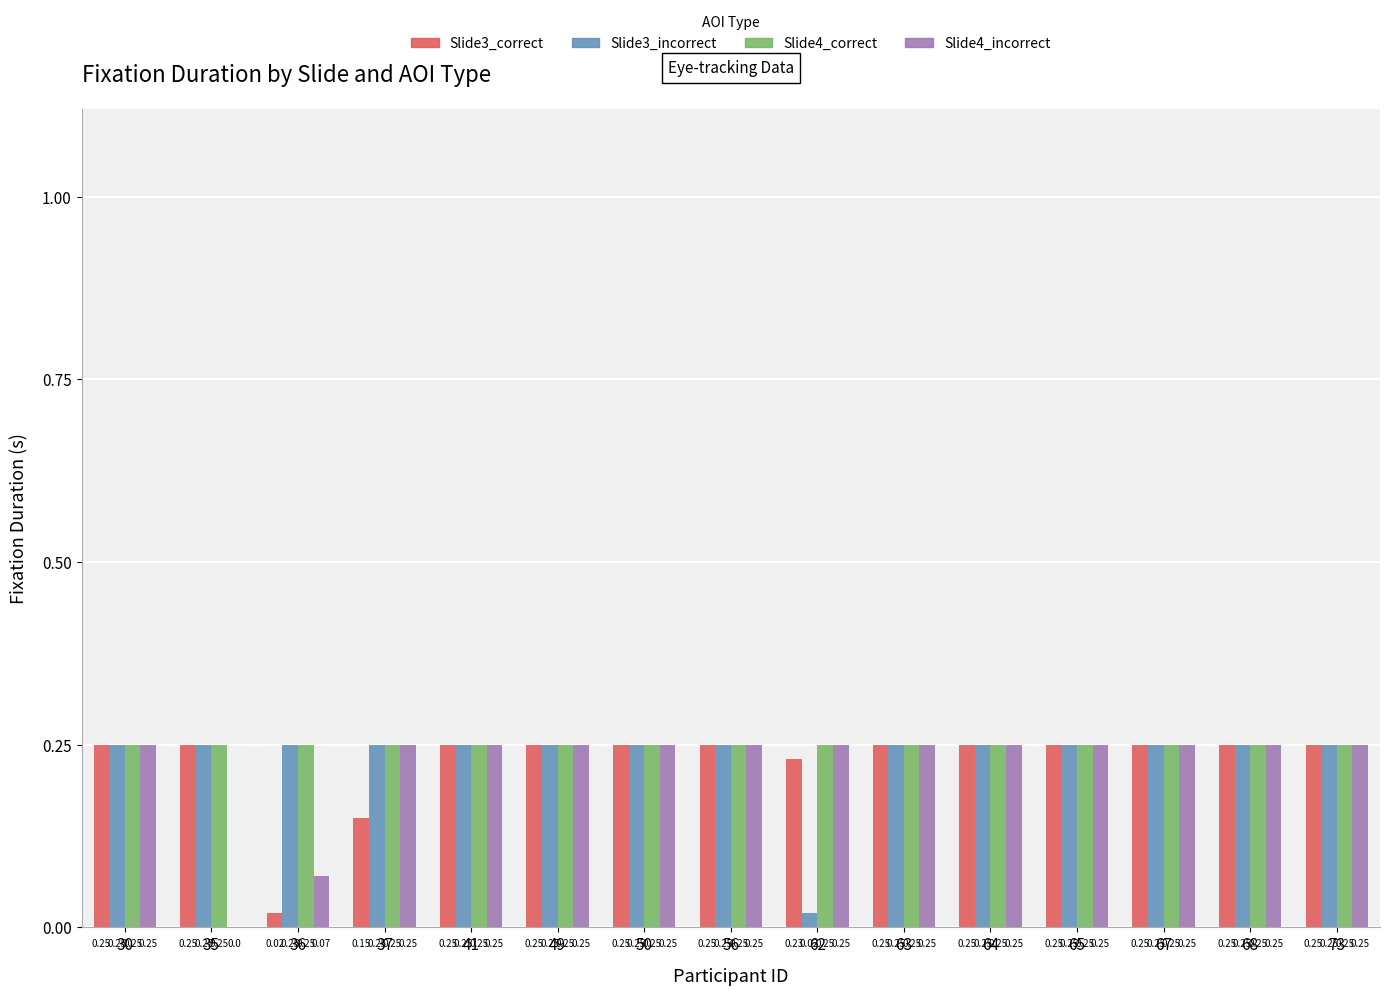

Which series has the largest total across all categories?

Slide4_correct